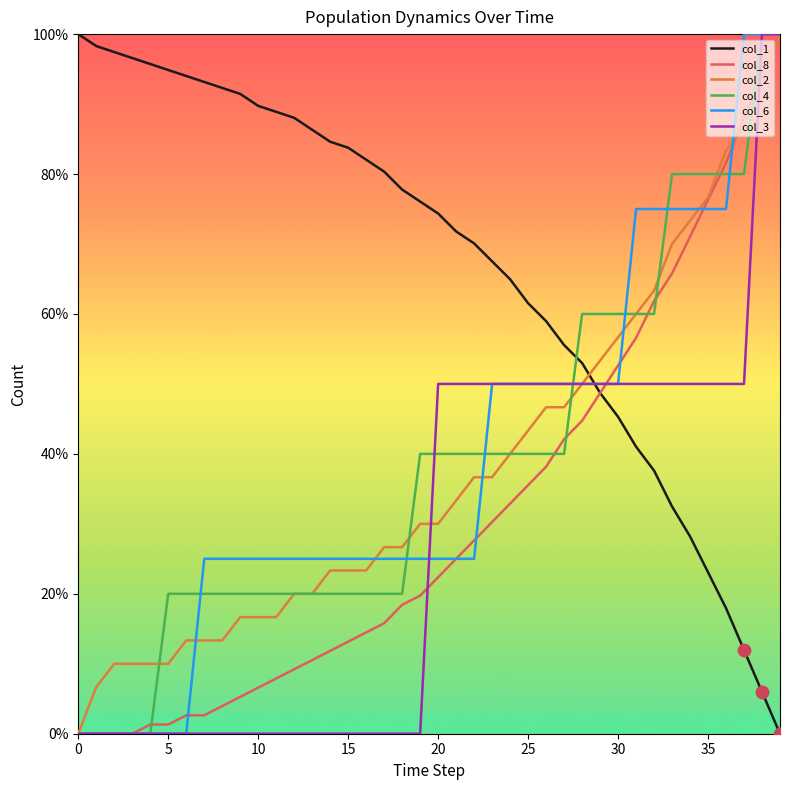

What are all the series names shown in the legend?

col_1, col_8, col_2, col_4, col_6, col_3